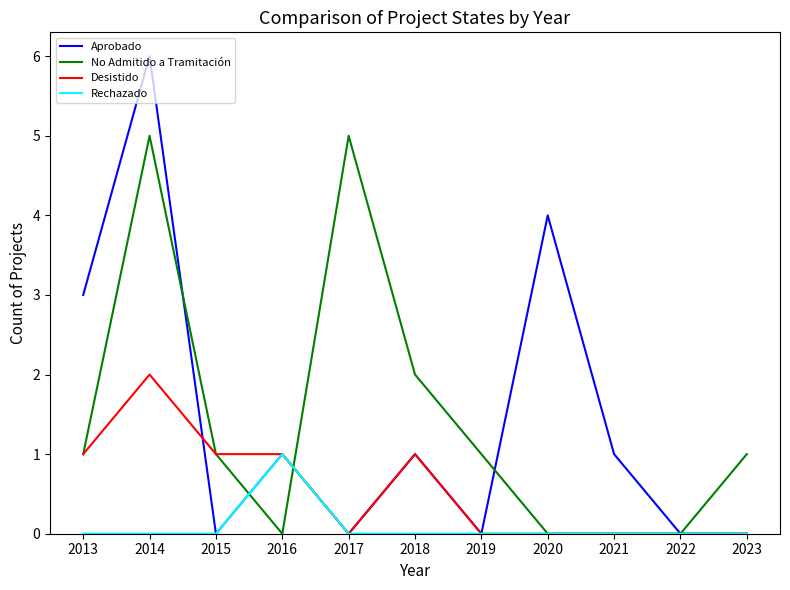

Which series has the largest range (max minus min)?

Aprobado